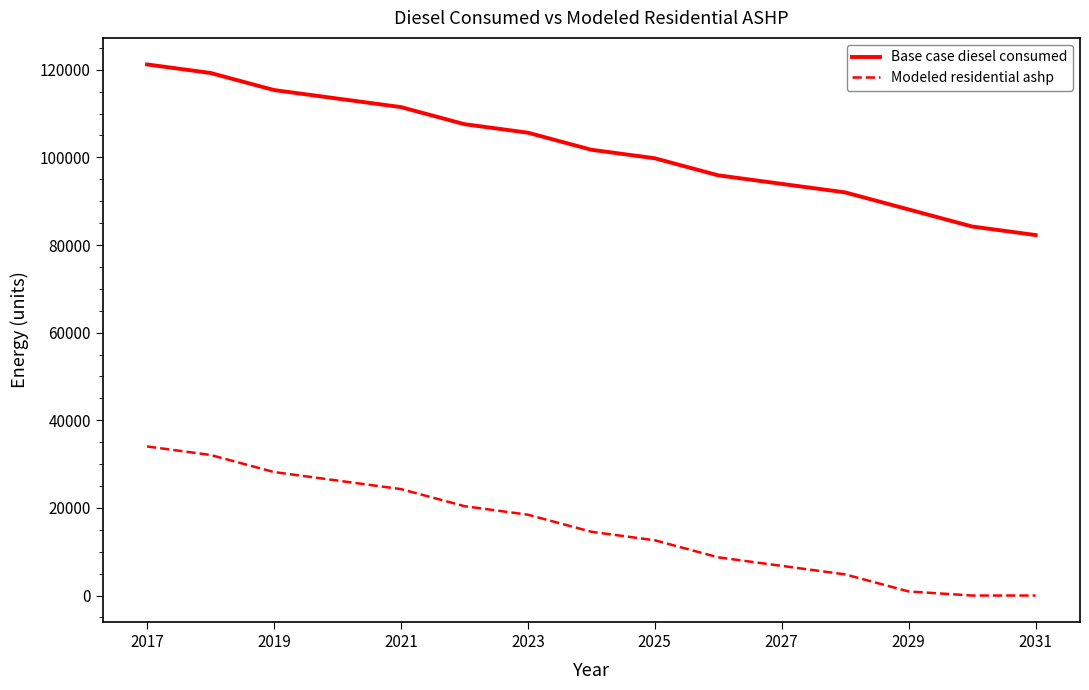

True or false: Modeled residential ashp and Base case diesel consumed intersect in this chart.

False